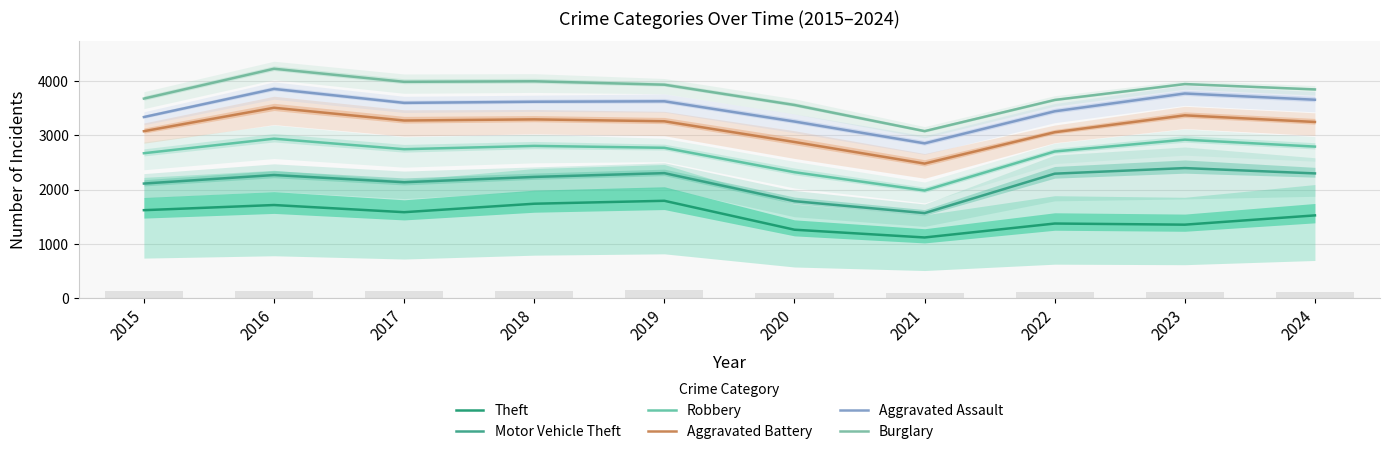

What is the value of the Motor Vehicle Theft bar at the 10th from the left?

2299